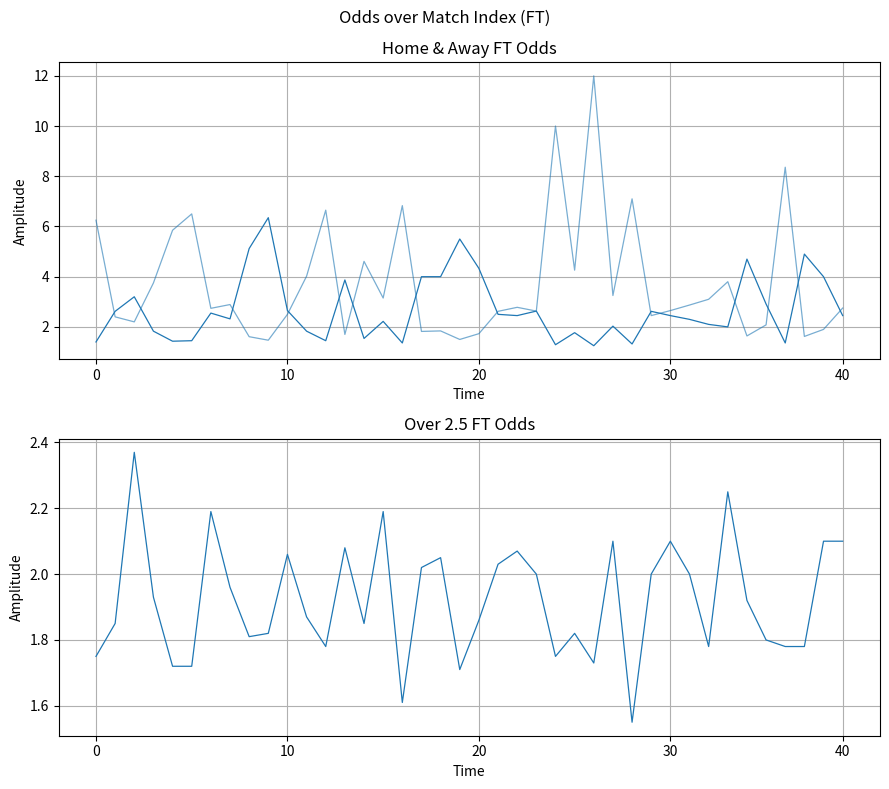

Does the chart have visible grid lines?

Yes